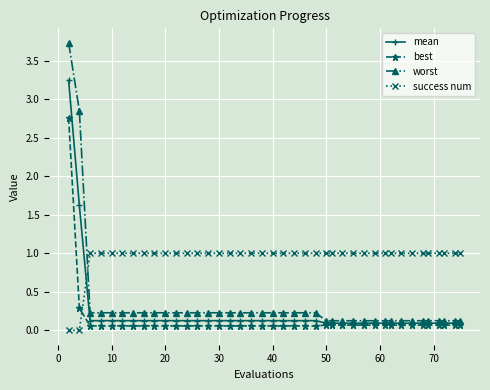

Which series has the widest spread of values?

worst